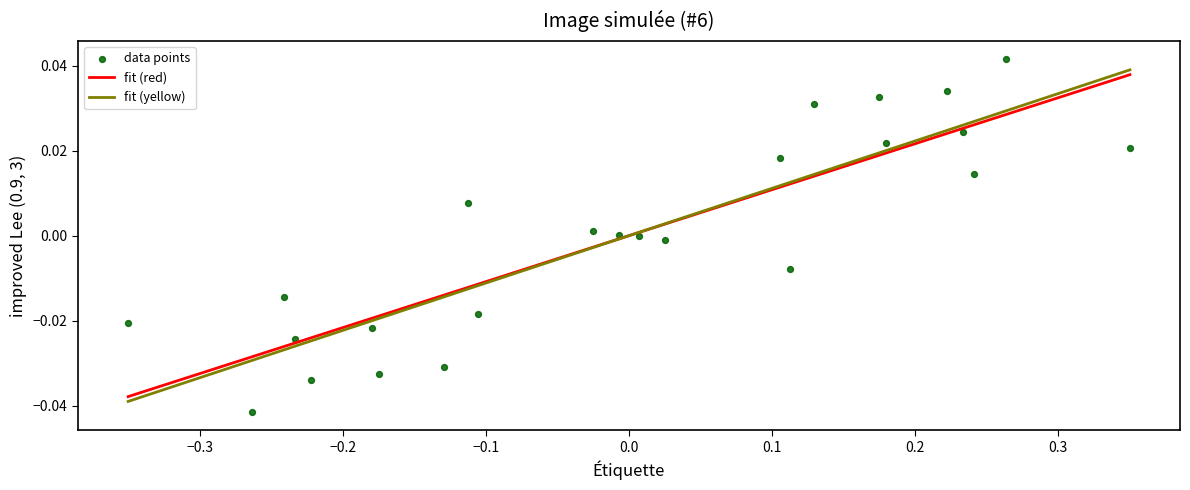

What is the range of X values (max minus min)?

0.7